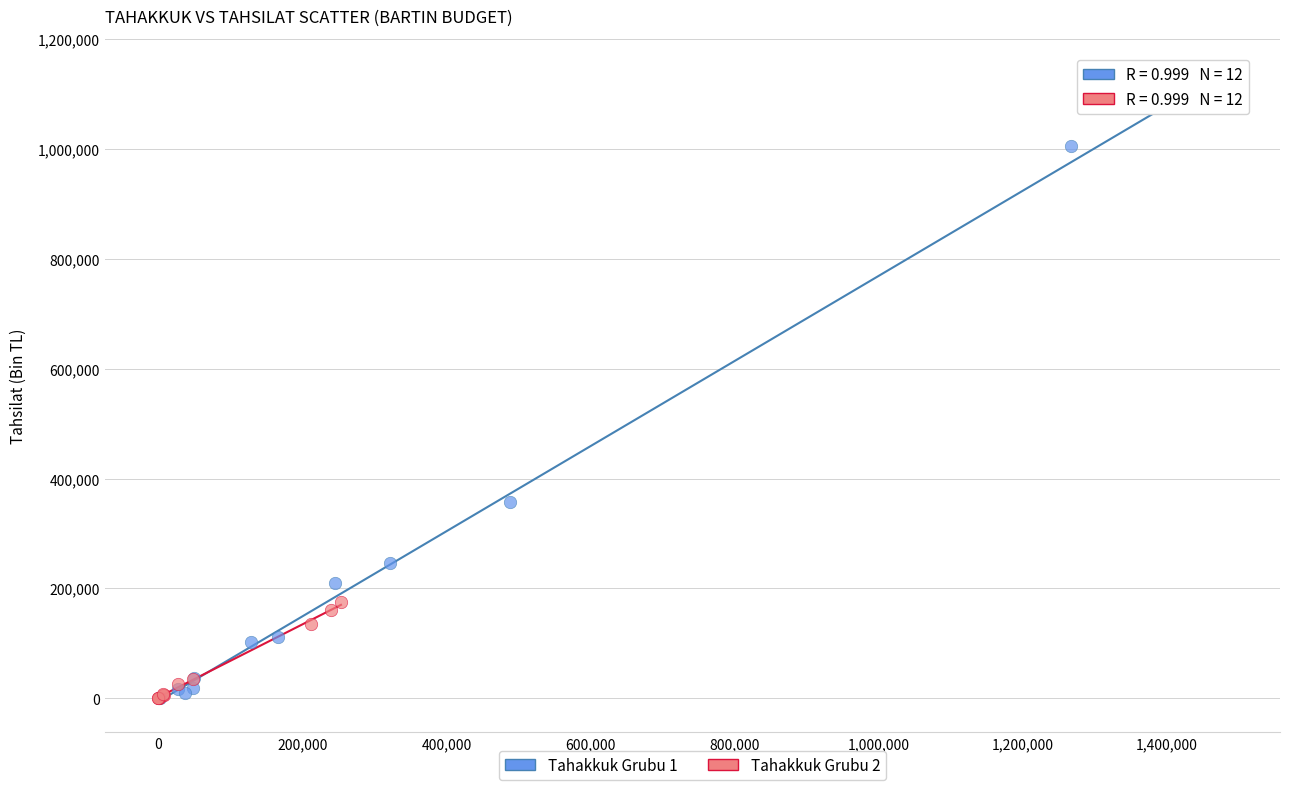

What are all the series names shown in the legend?

Tahakkuk Grubu 1, Tahakkuk Grubu 2